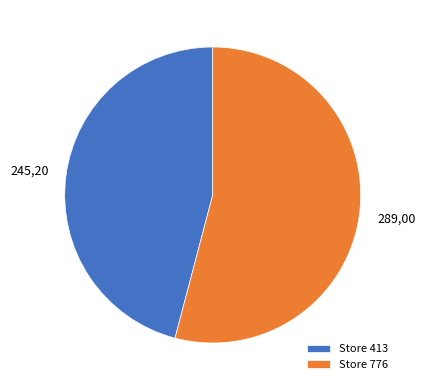

Which has a higher value, Store 413 or Store 776?

Store 776